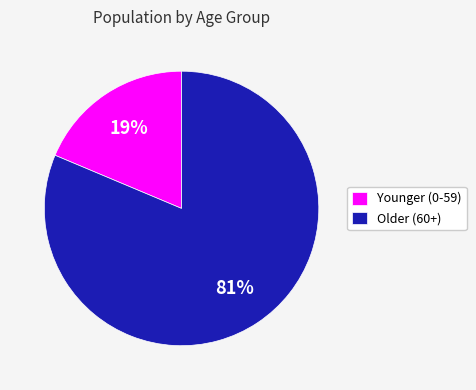

To the nearest percent, what is the average slice percentage?

50%